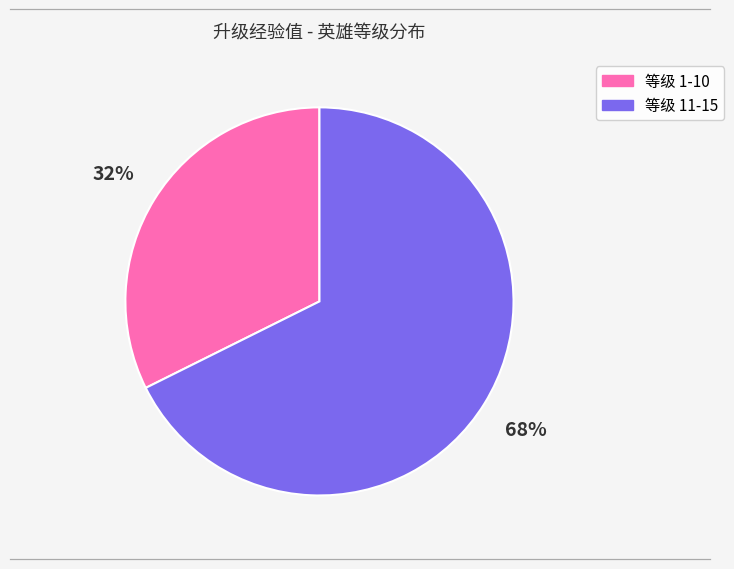

Does any single category account for the majority?

Yes